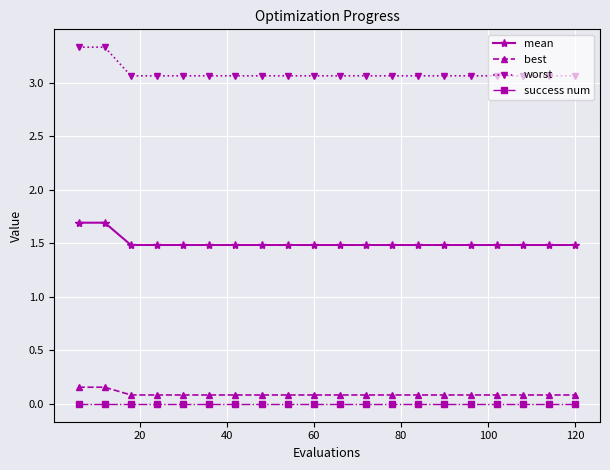

Which series has the largest total across all categories?

worst